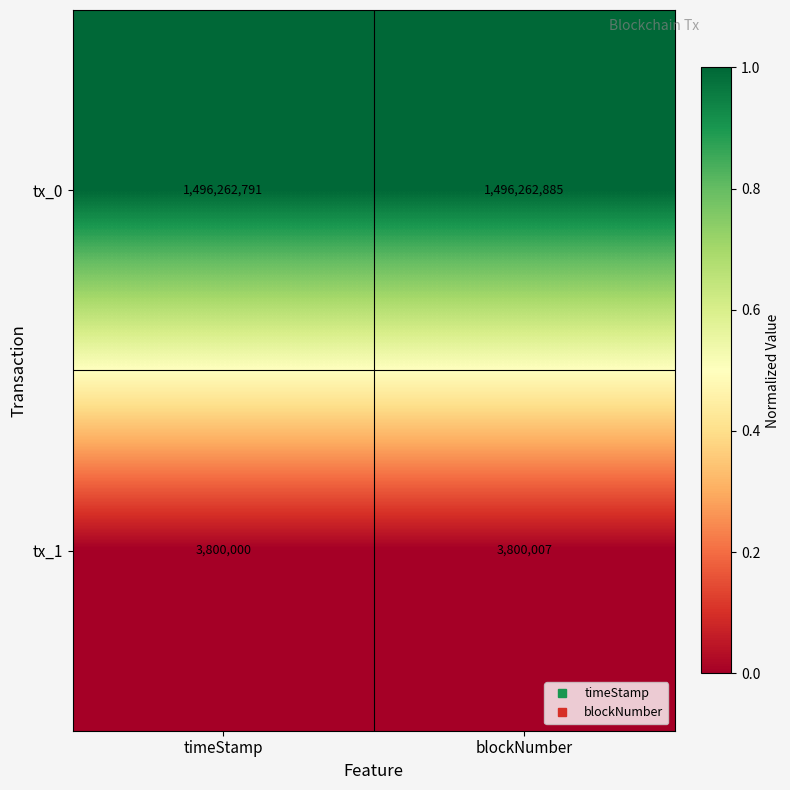

List the series in order of their overall mean, highest first.

tx_0, tx_1